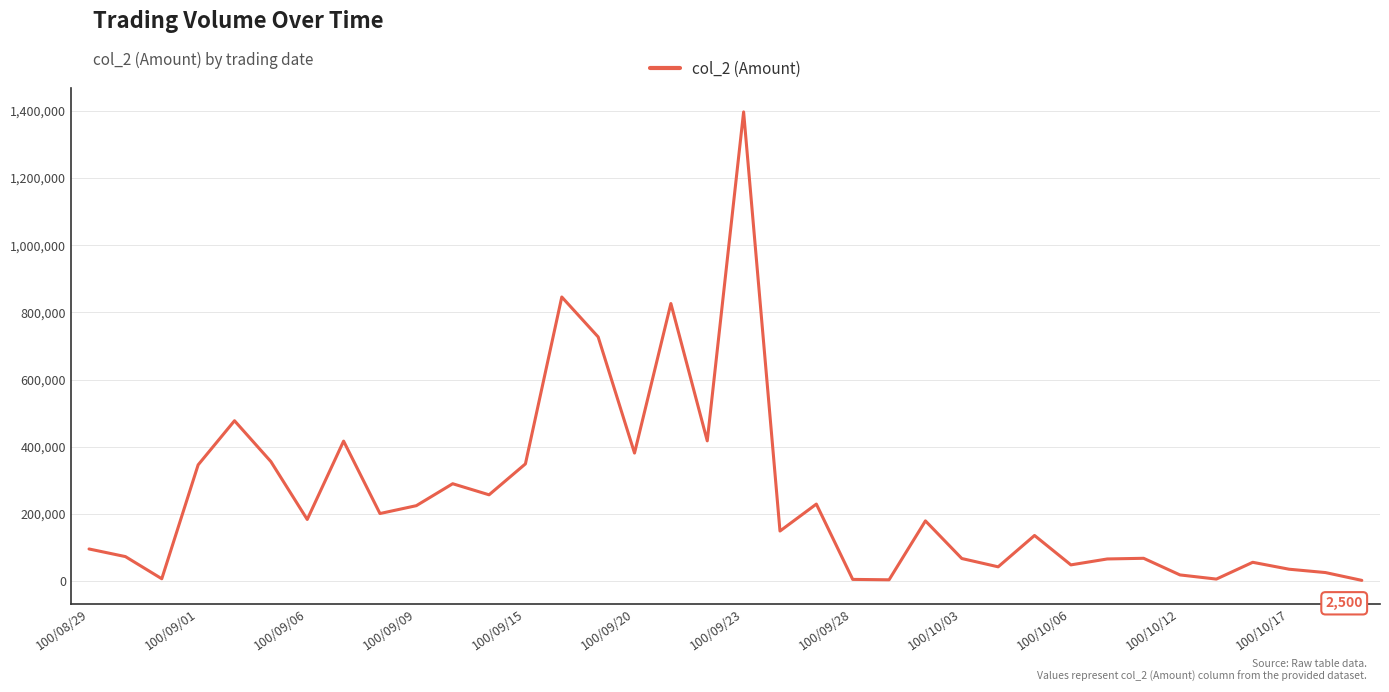

What is the maximum value shown in the chart?

1396750